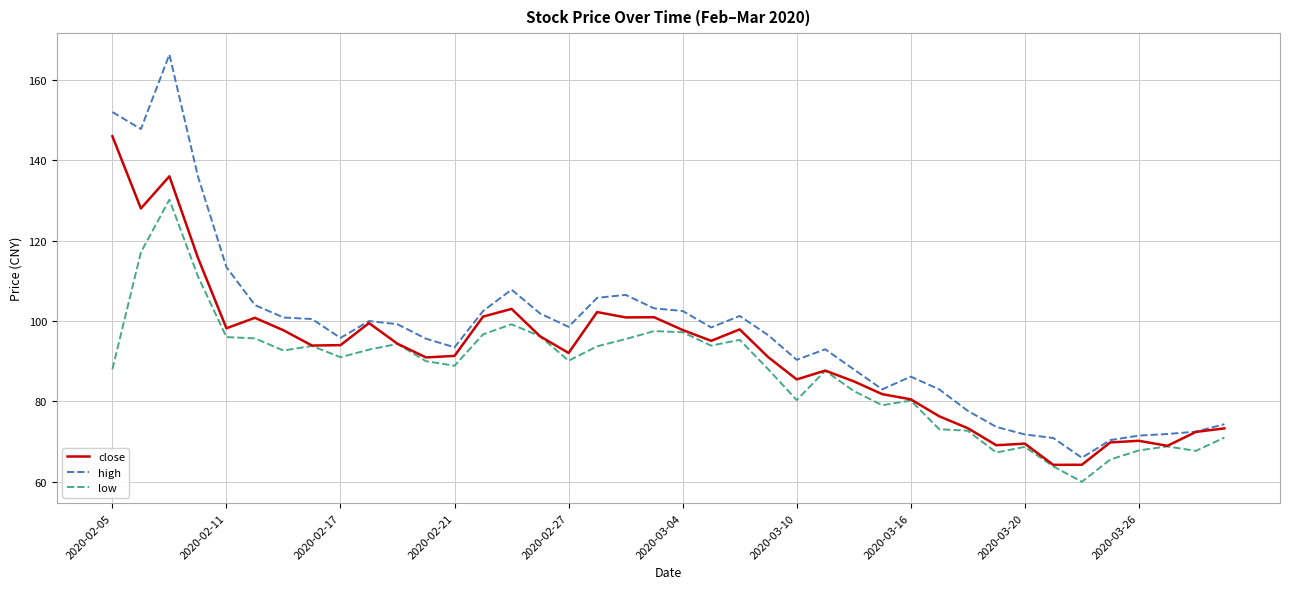

True or false: high and low intersect in this chart.

False